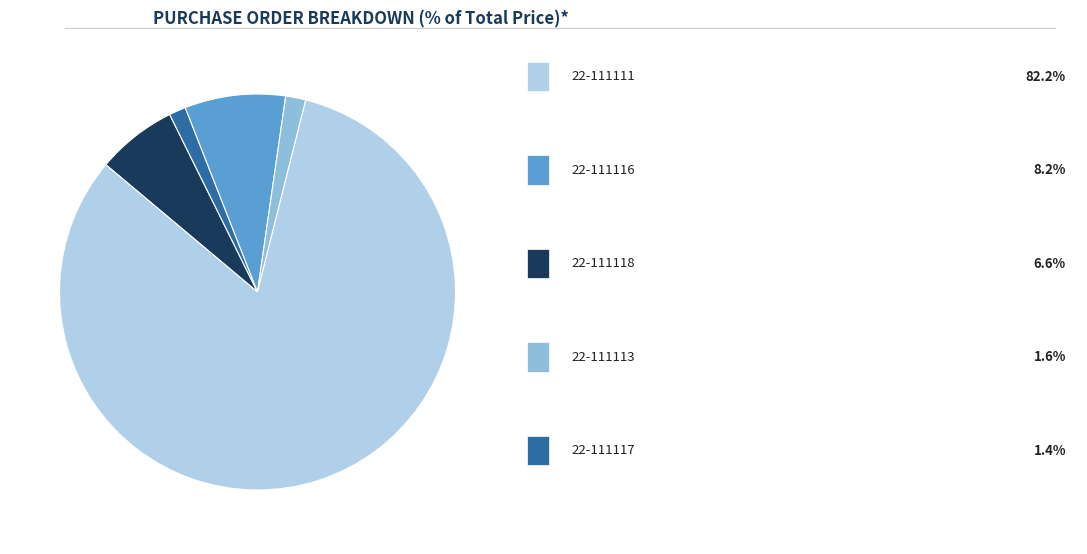

Is there a majority slice in this chart?

Yes